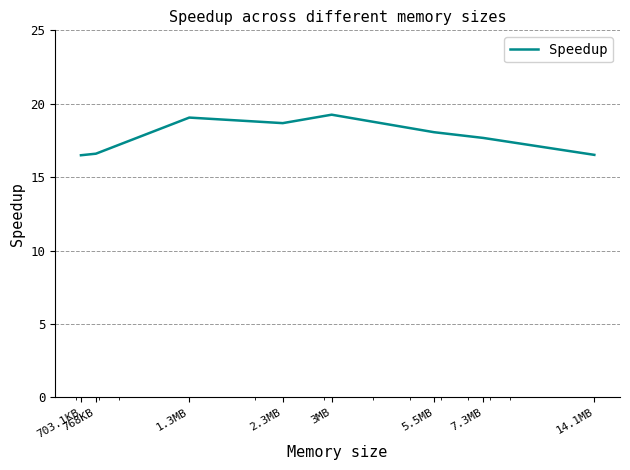

What is the sum of all values?

142.3